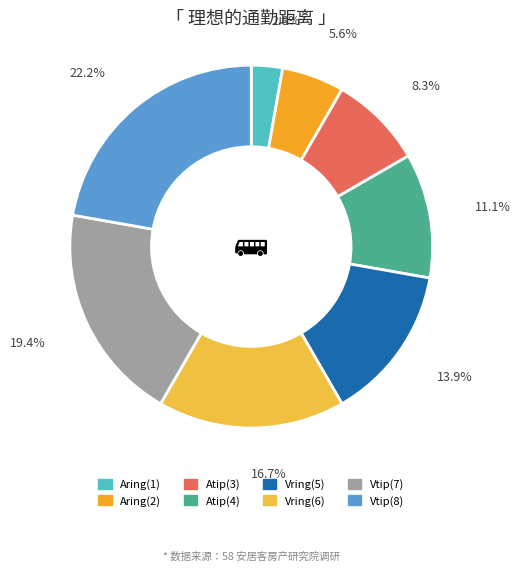

To the nearest percent, what is the combined percentage of Vring(6) and Vring(5)?

31%